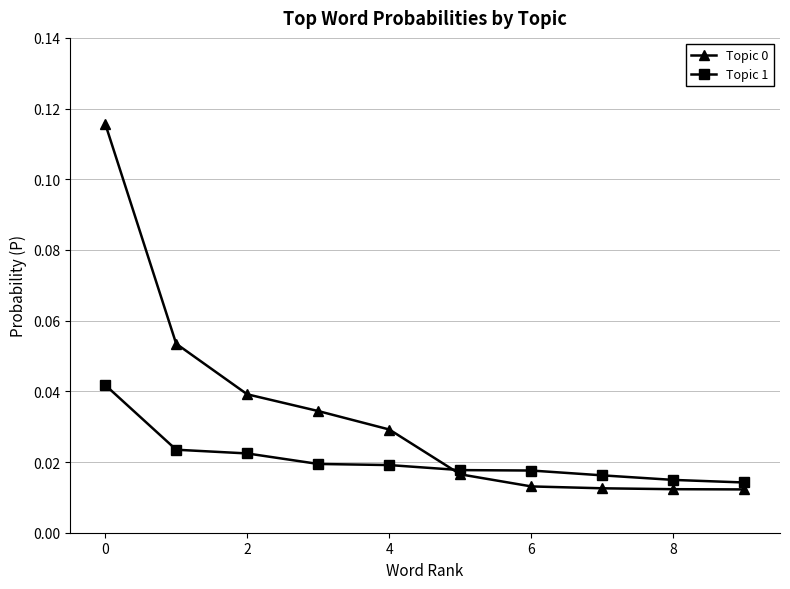

Count the Topic 1 values in the range 0 to 1.

10